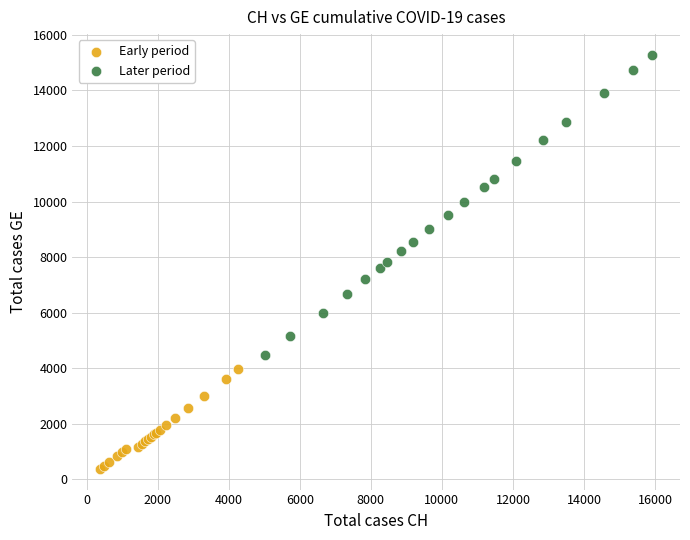

Which series reaches the minimum Y coordinate?

Early period